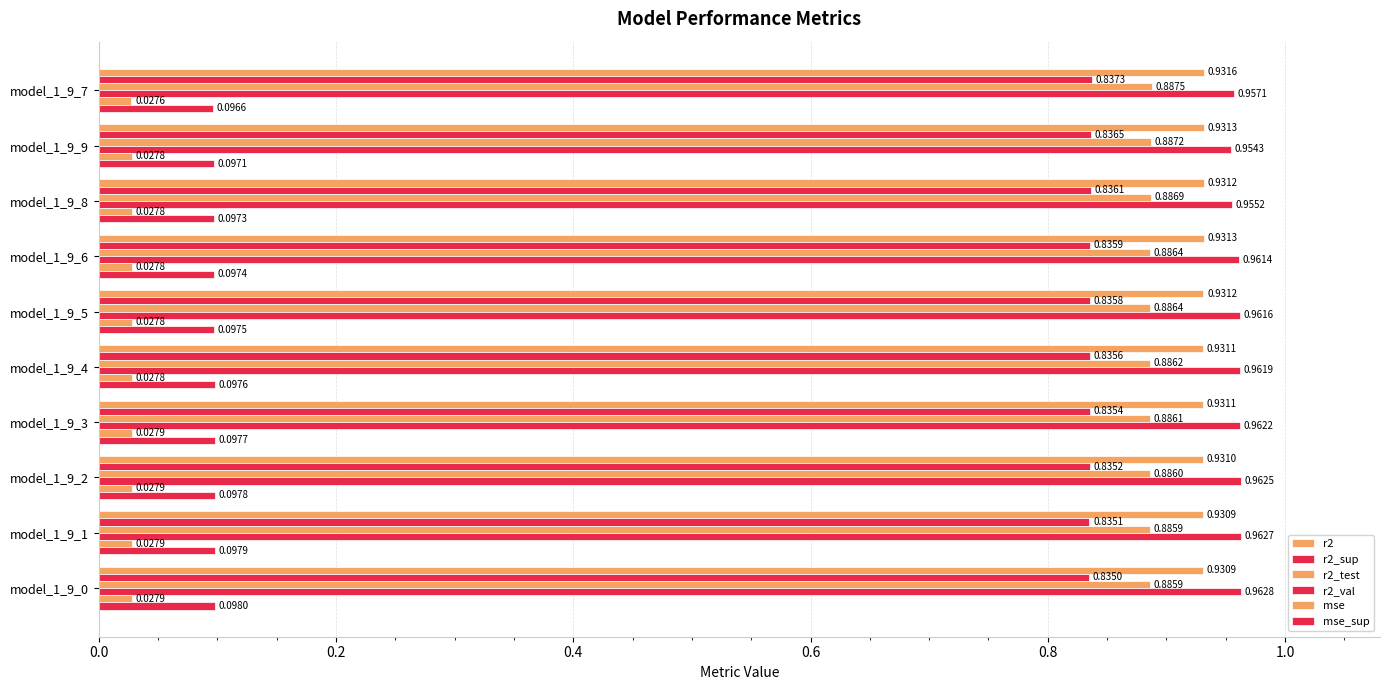

Count the number of data series in this chart.

6